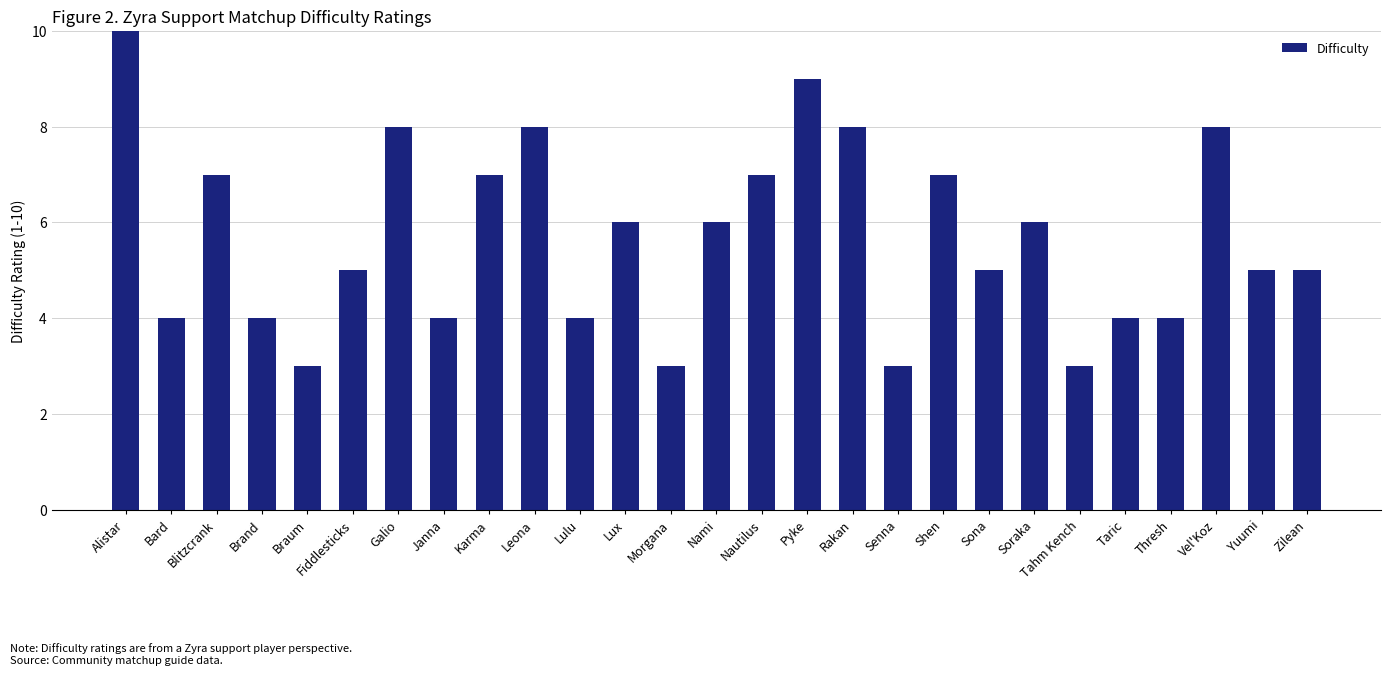

Count the number of data series in this chart.

1